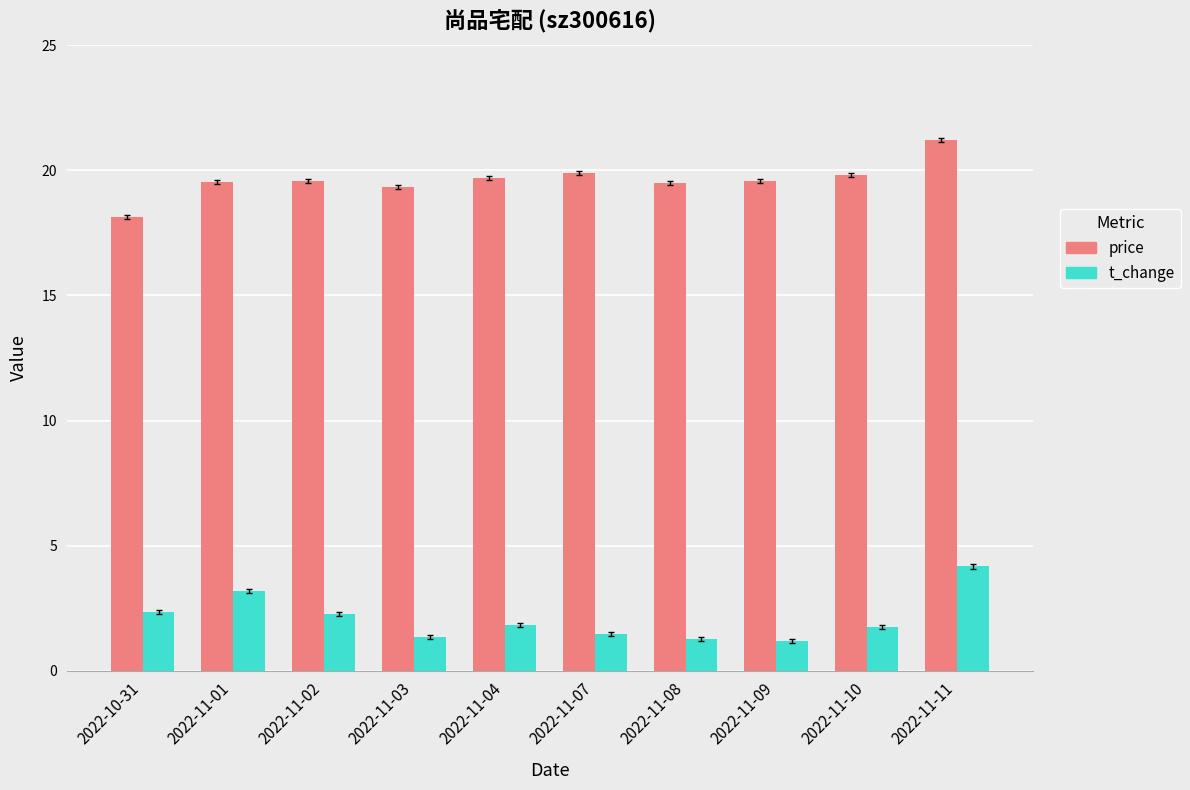

What is the label of the 7th bar from the right?

2022-11-03